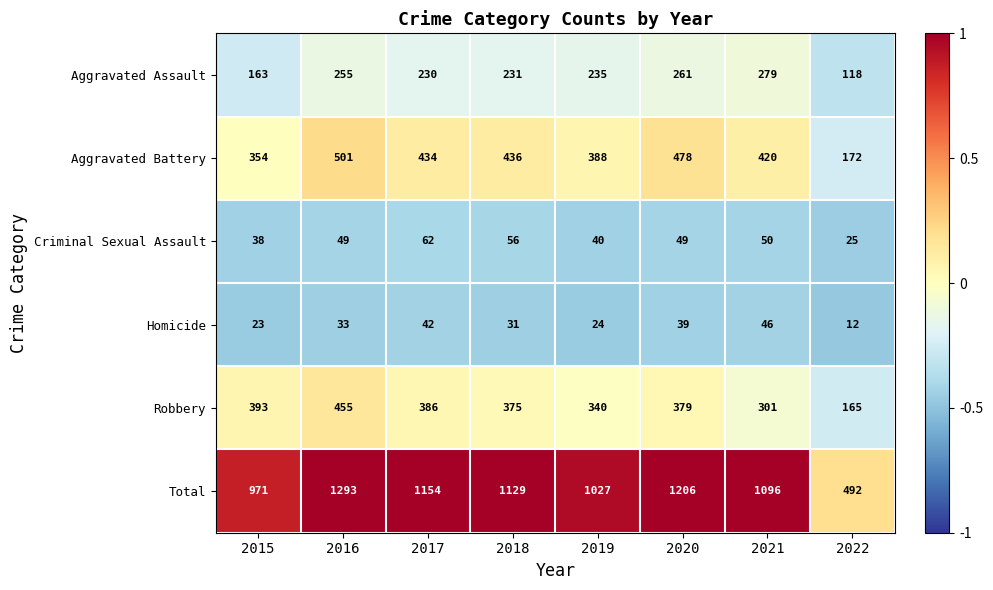

What is the sum of all Criminal Sexual Assault values?

369